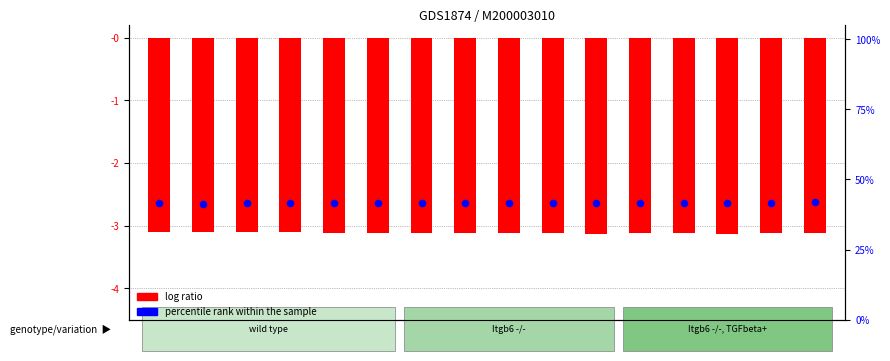

Which series reaches the minimum Y coordinate?

log ratio